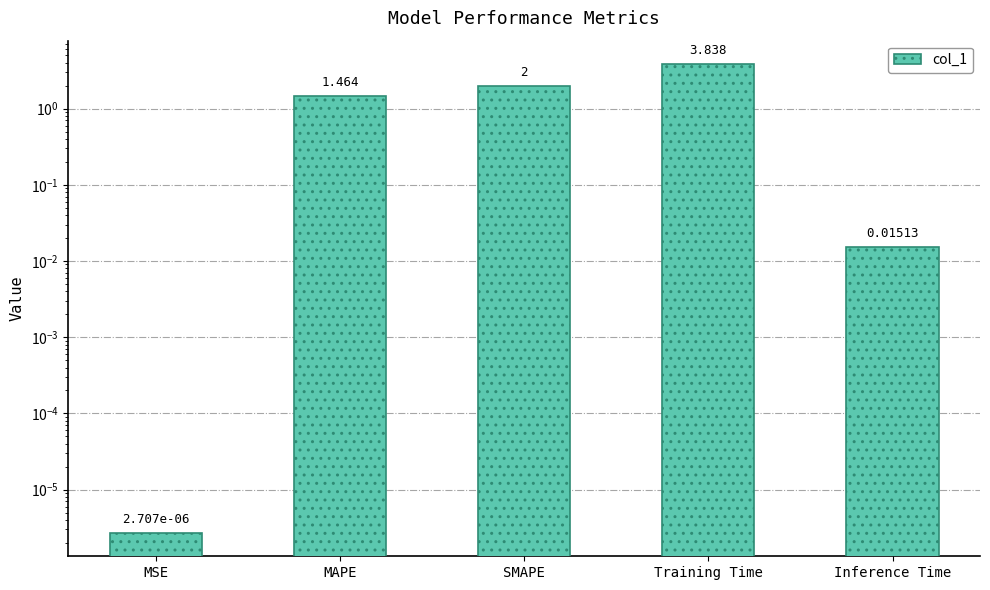

List the labels in order of value, largest first.

Training Time, SMAPE, MAPE, Inference Time, MSE